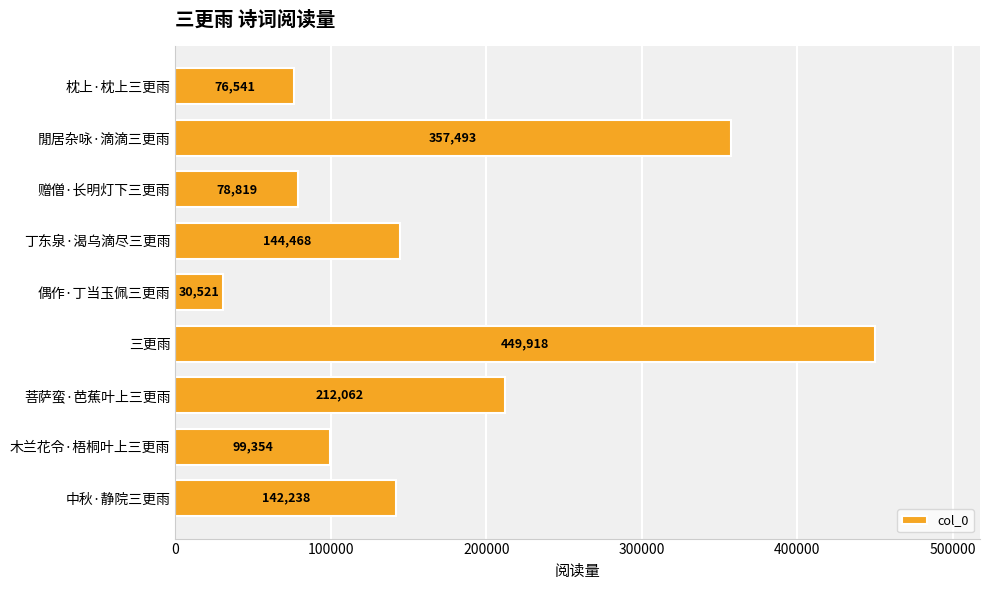

True or false: the data shows 198360 at 丁东泉·渴乌滴尽三更雨.

False